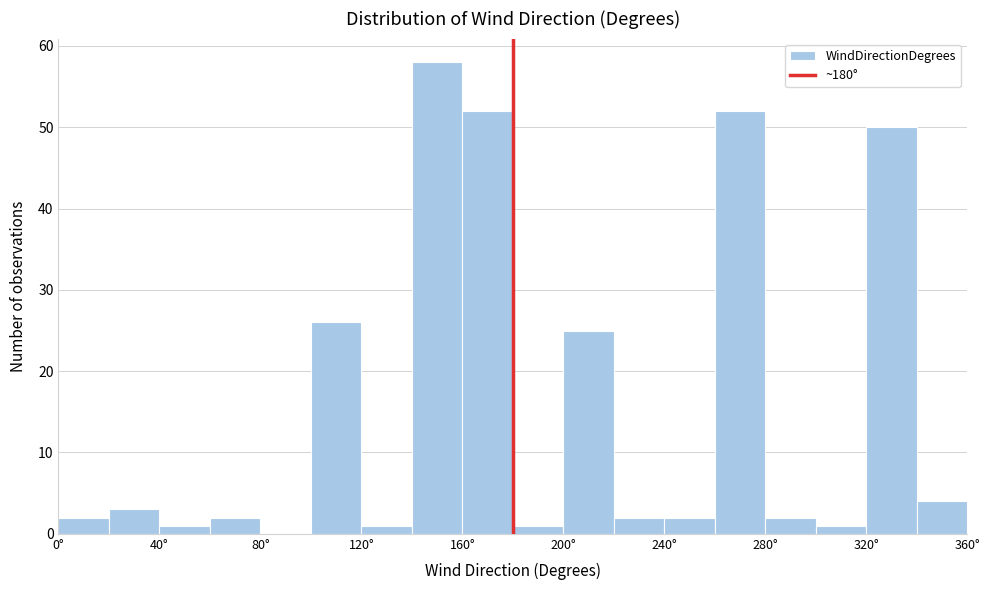

Over which range of the x-axis is the bar tallest?

140 to 160